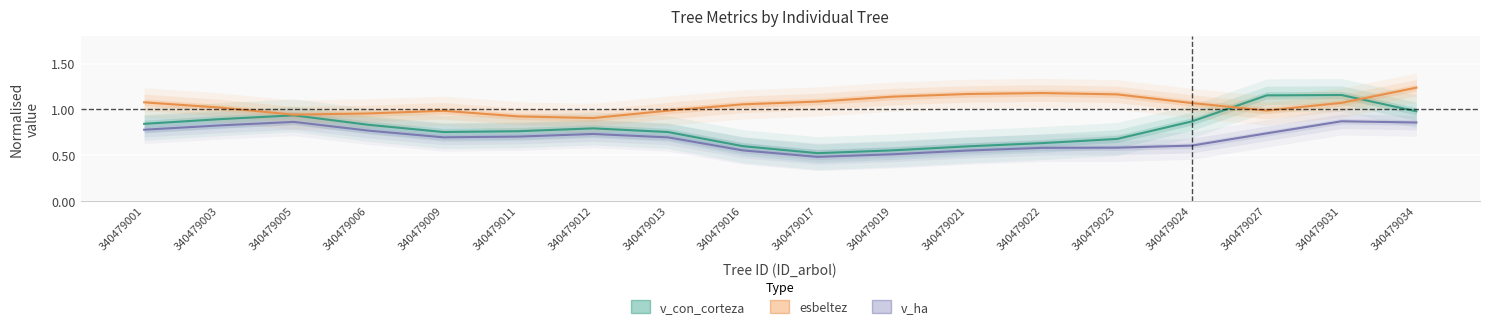

What is the spread (max minus min) of values at 340479021?

0.6